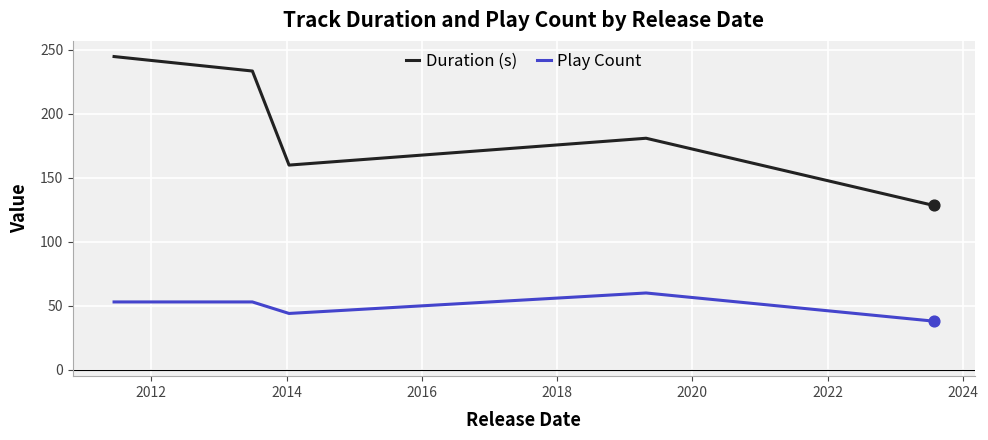

True or false: Play Count and Duration (s) cross at least once.

False